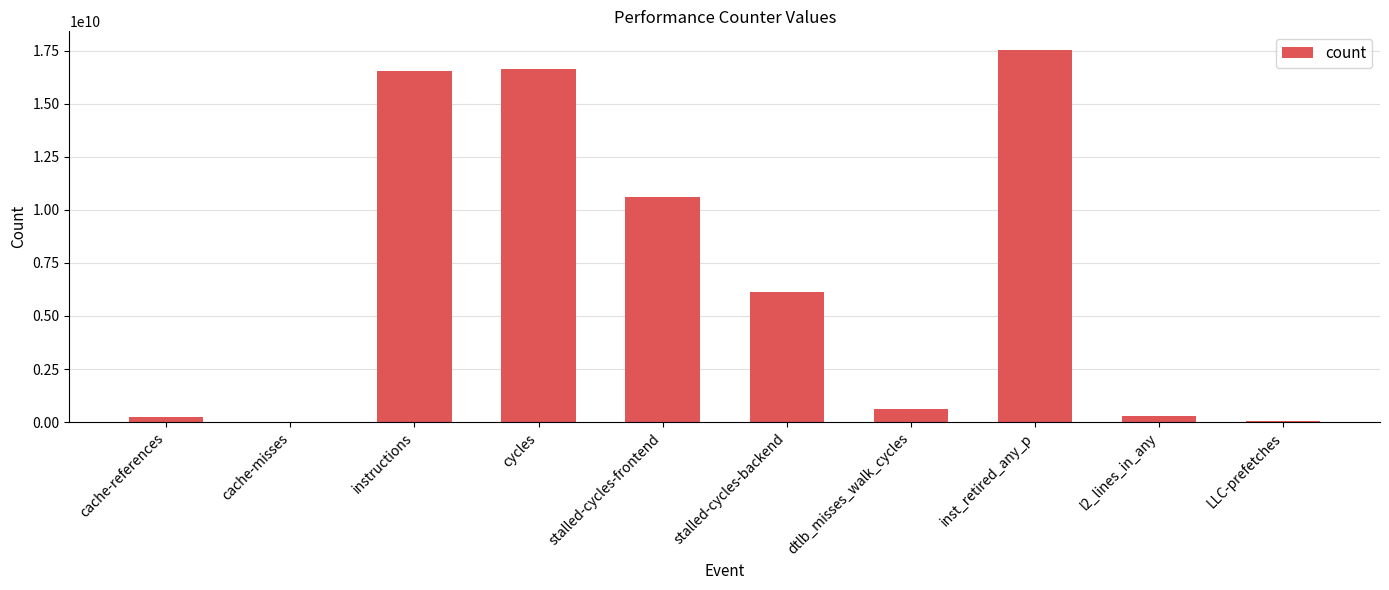

Which has a higher value, cycles or dtlb_misses_walk_cycles?

cycles